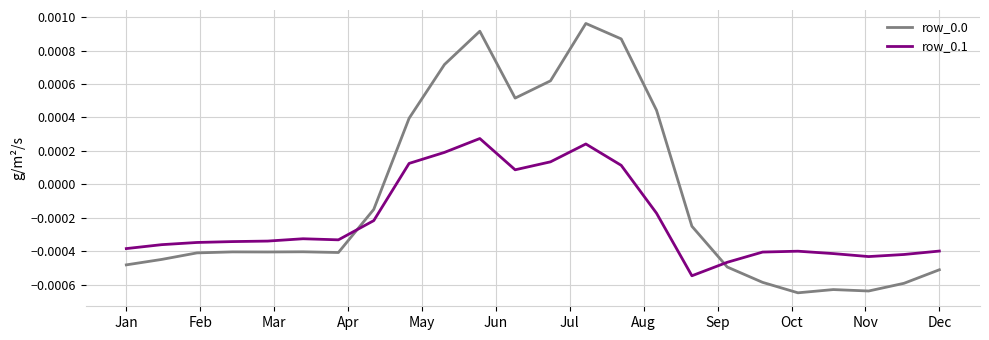

After their last crossing, which series has the higher values: row_0.1 or row_0.0?

row_0.1